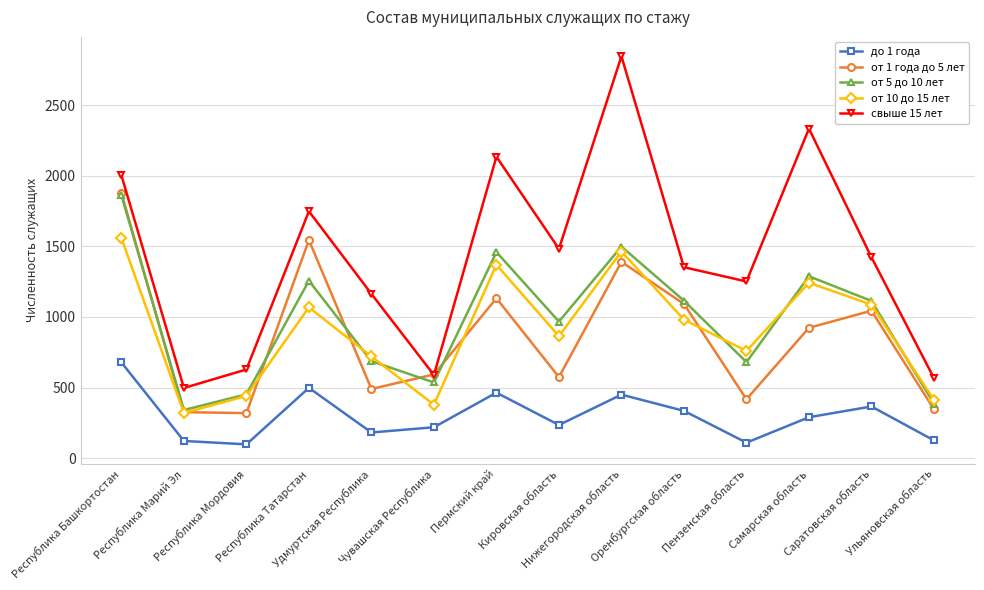

Is this an area chart (filled region under the line)?

No